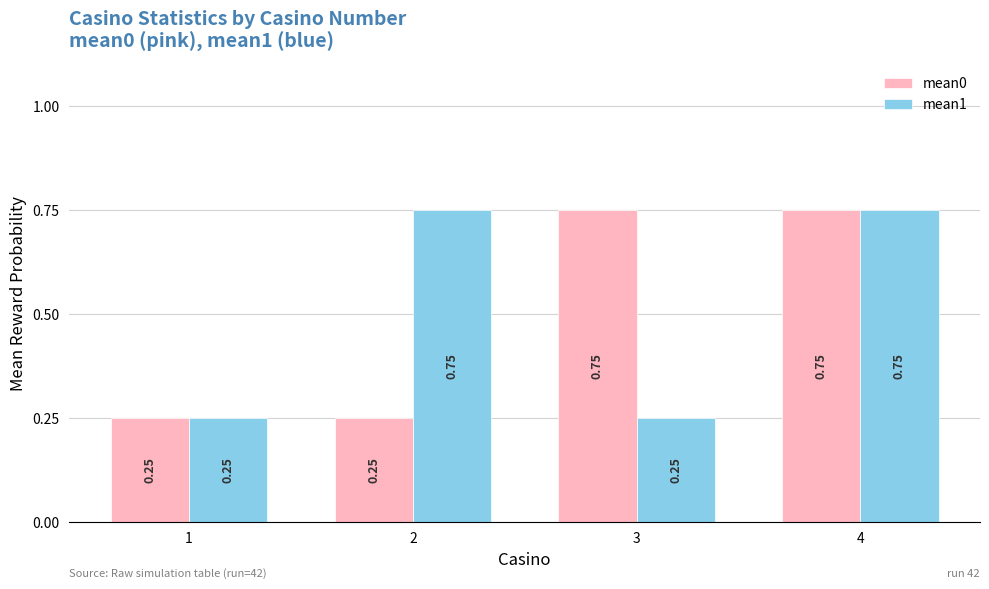

What is the total value across all series at 3?

1.0